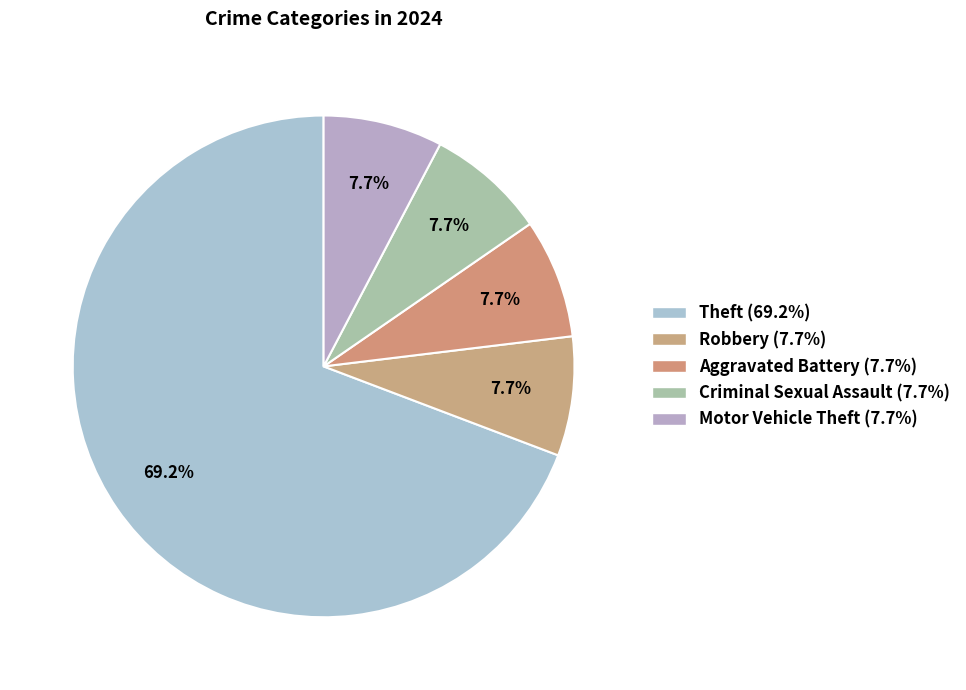

To the nearest percent, what portion does Aggravated Battery represent?

8%